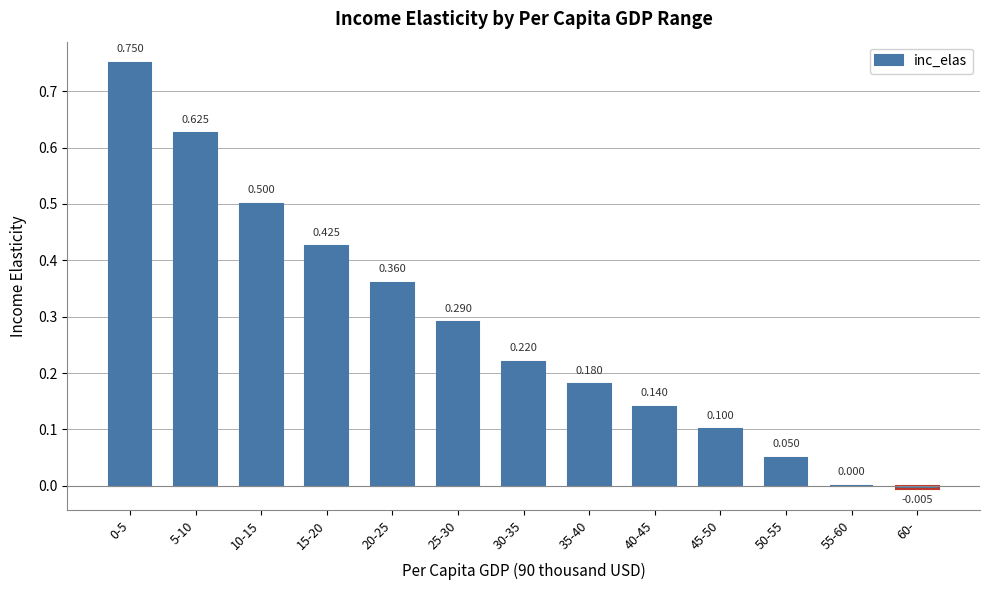

Which category has the lowest value across all series?

60-